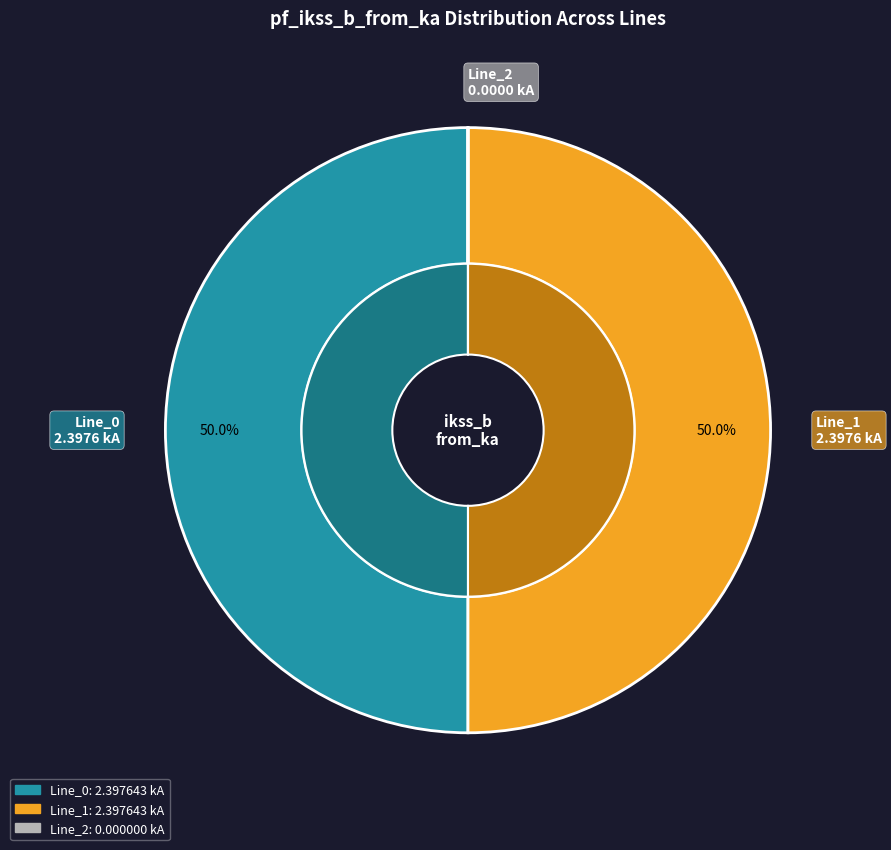

How many segments does this pie chart have?

3